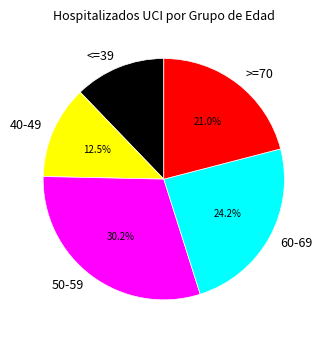

Which category has the biggest portion of the pie?

50-59